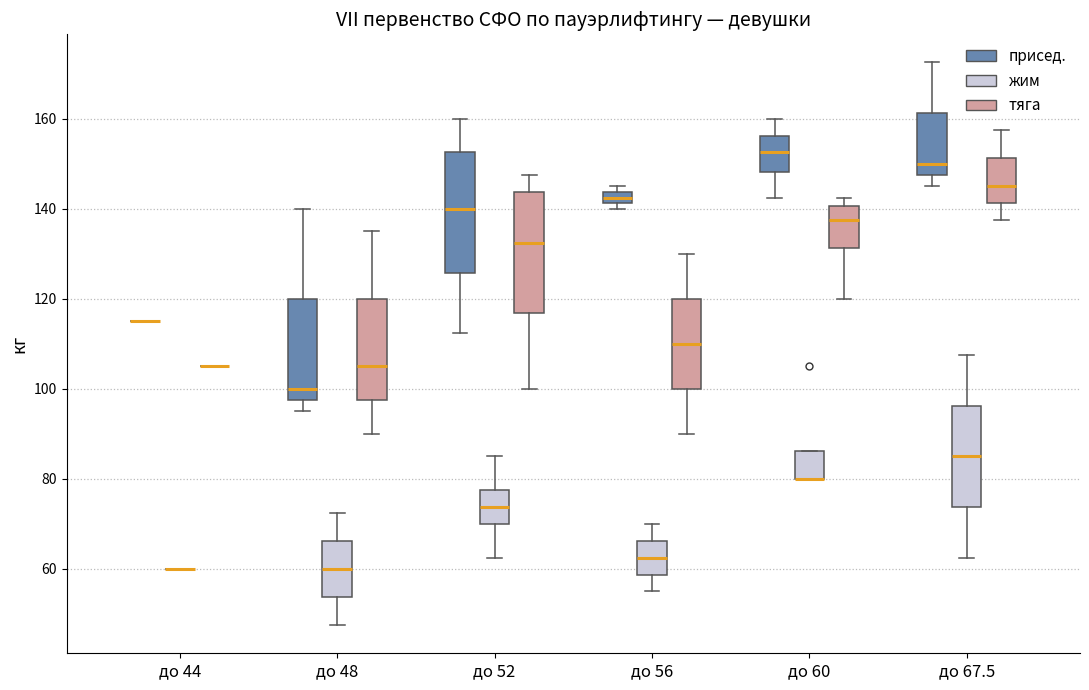

Where is the lower edge of the box for до 67.5 (жим) on the y-axis? The values are not printed on the chart, so give them approximately, as read against the axis.

74